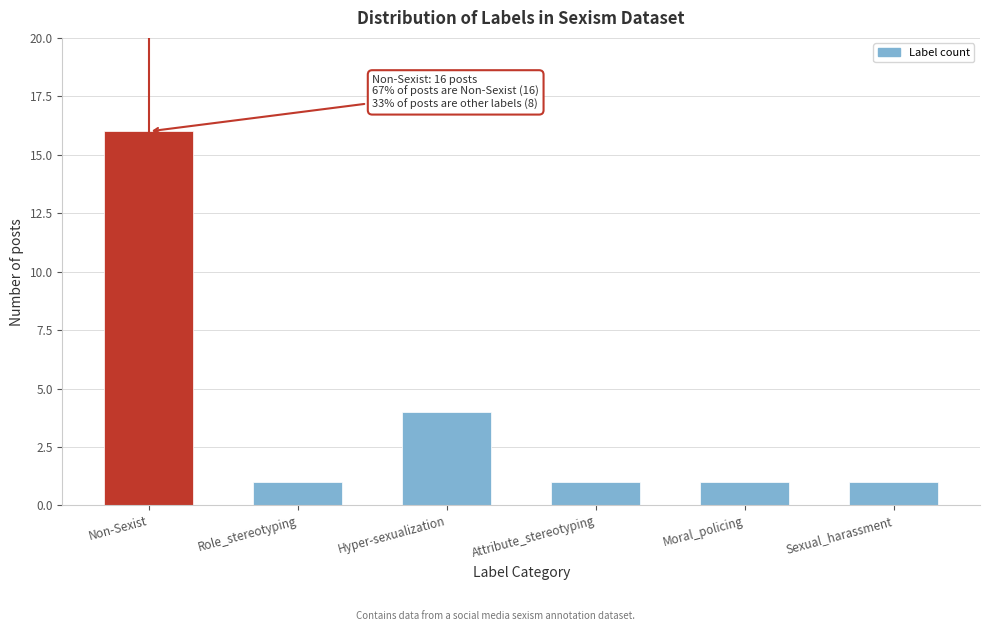

Reading right to left, extract all data points from this chart.

Sexual_harassment=1	Moral_policing=1	Attribute_stereotyping=1	Hyper-sexualization=4	Role_stereotyping=1	Non-Sexist=16